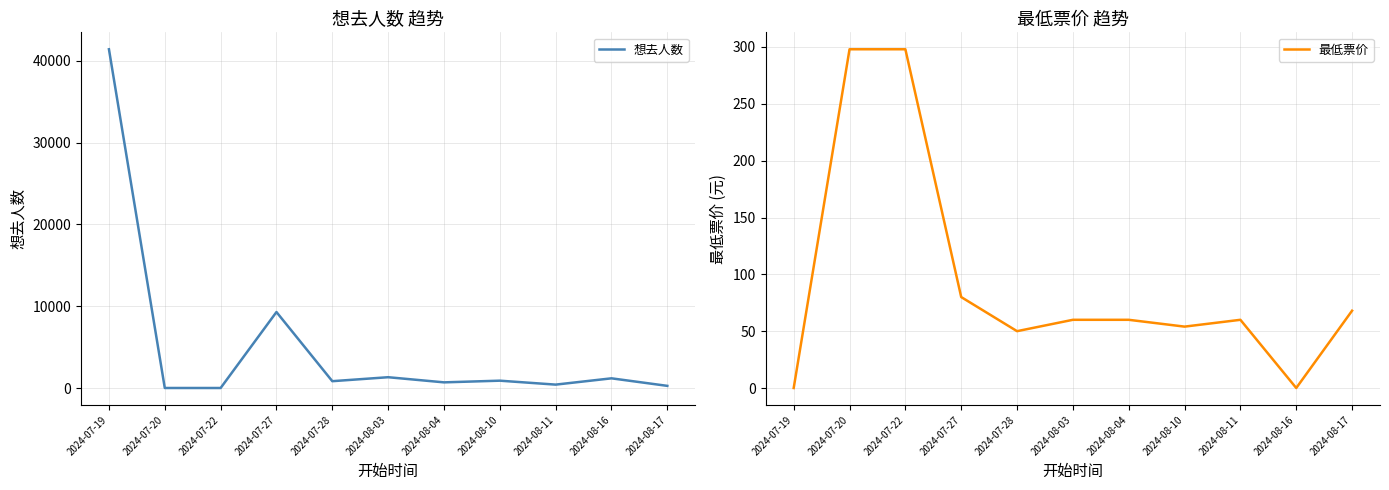

Count the number of data series in this chart.

2